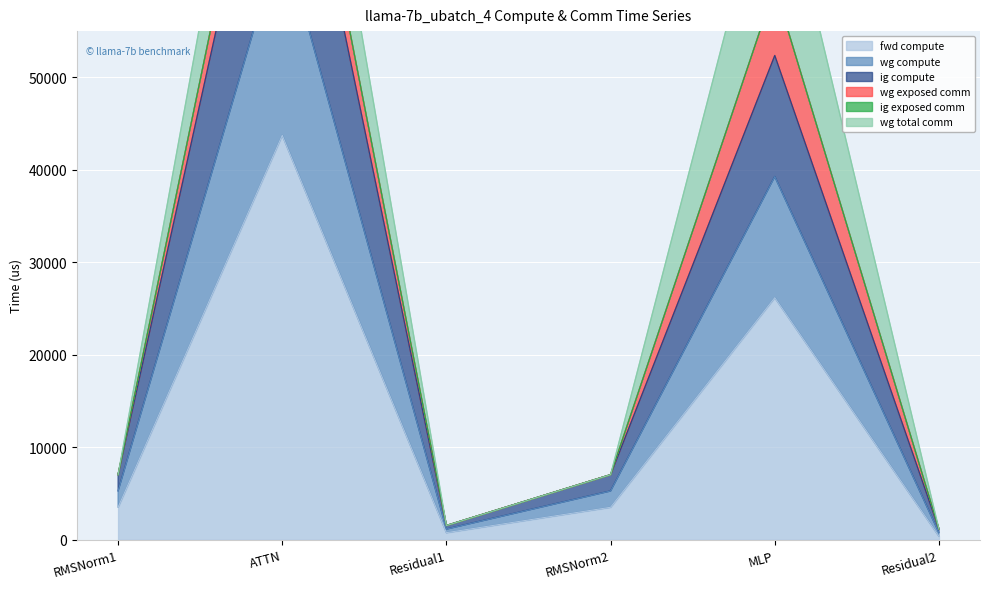

Where is ig compute nearest to the value 33189?

MLP